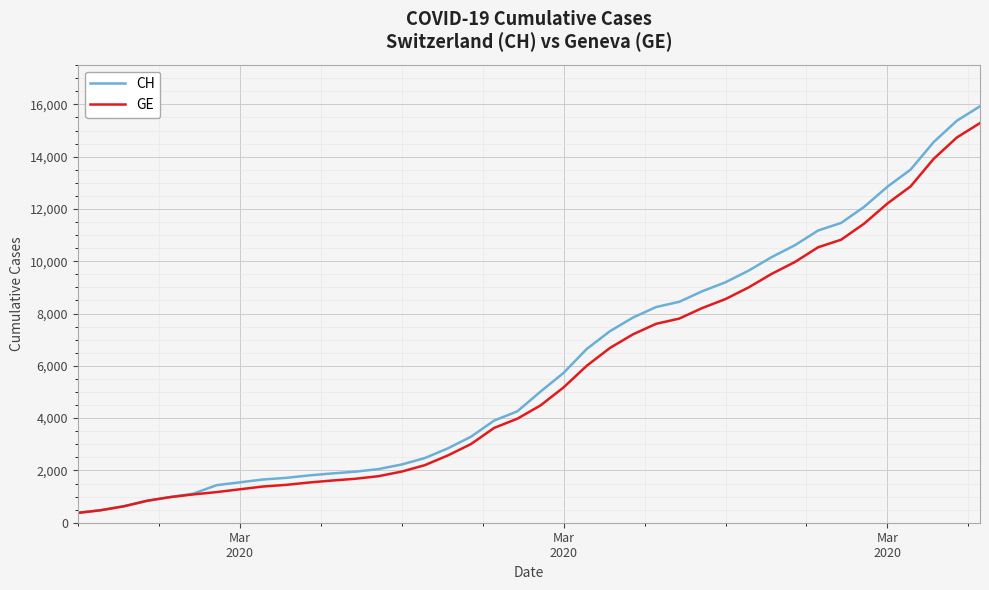

List the series in order of their overall mean, highest first.

CH, GE